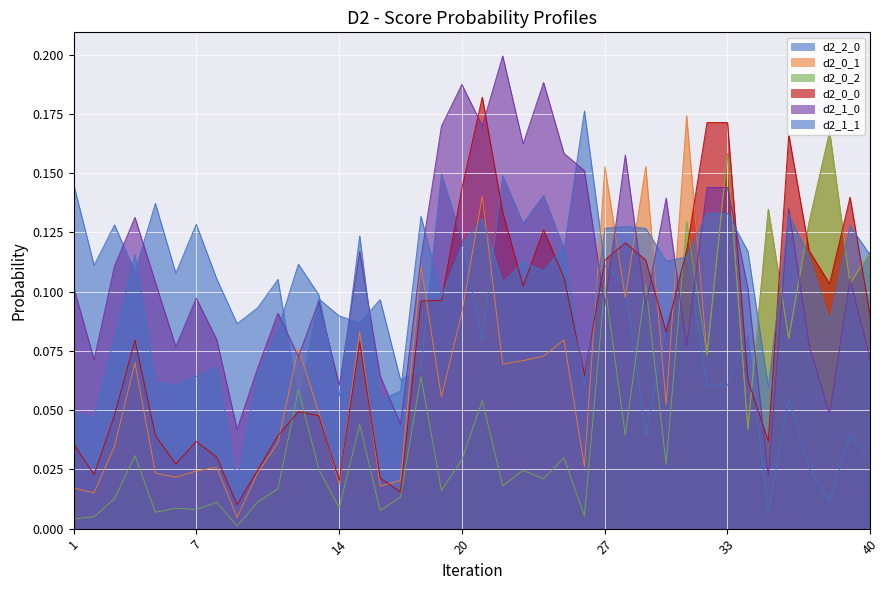

At which label does d2_2_0 reach its peak?

26